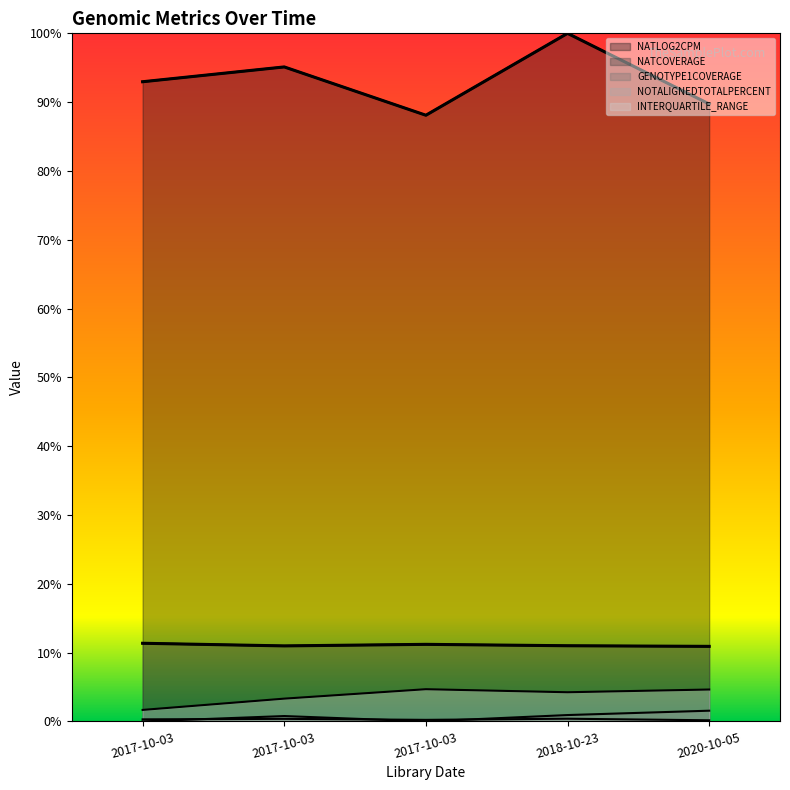

What is the greatest value displayed?

1.0